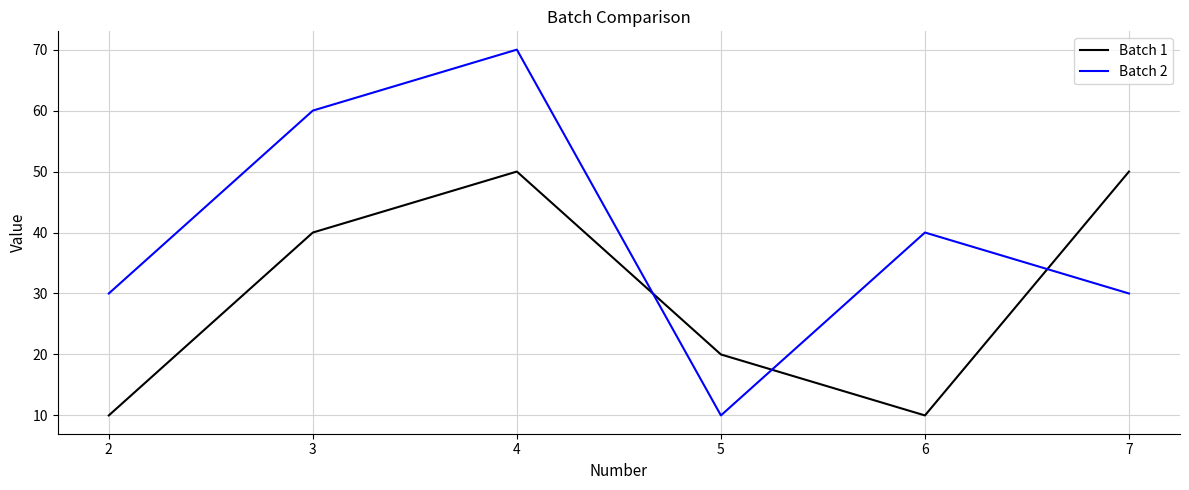

At how many categories does at least one series exceed 52?

2